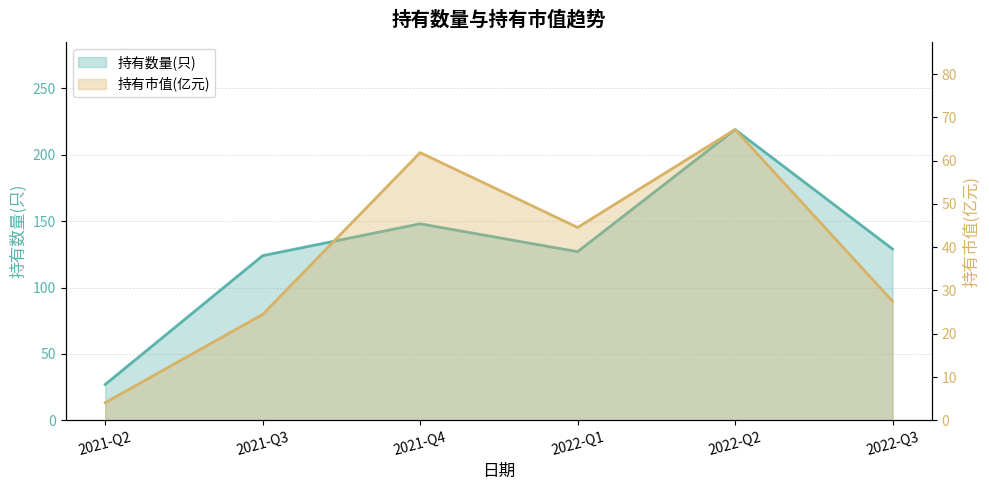

Which series changed the most between 2021-Q2 and 2022-Q2?

持有数量(只)